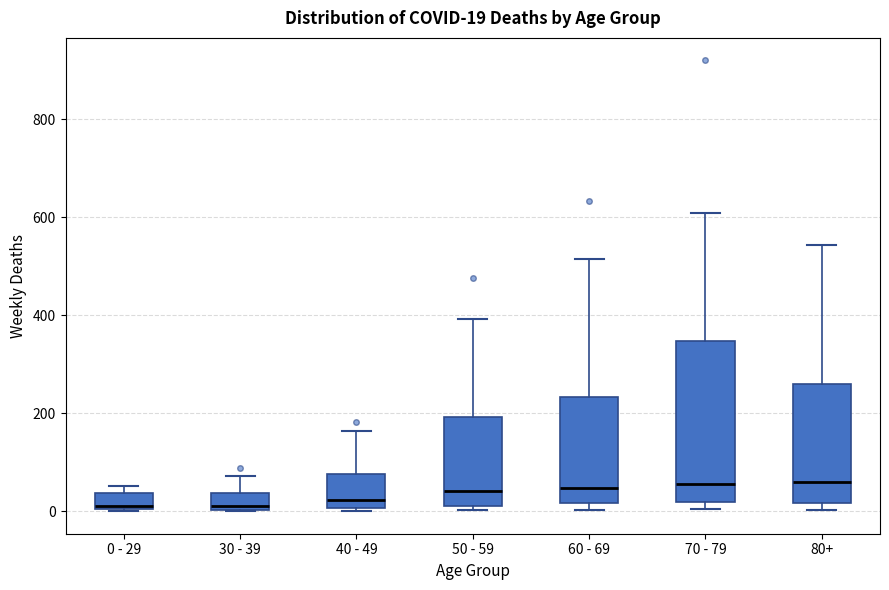

Comparing the boxes themselves (not the whiskers), which one is the tallest?

70 - 79